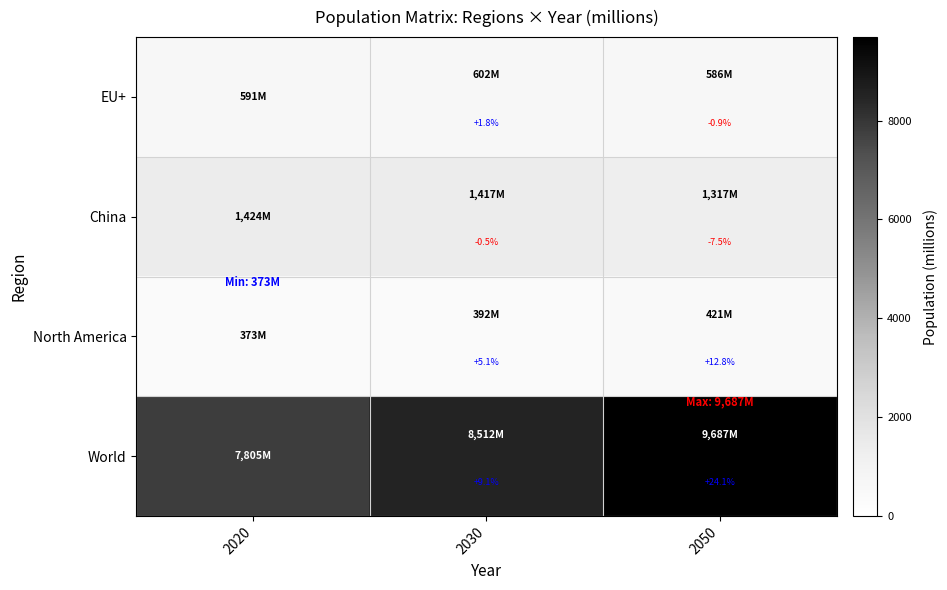

Which series changed the most between 2030 and 2050?

World